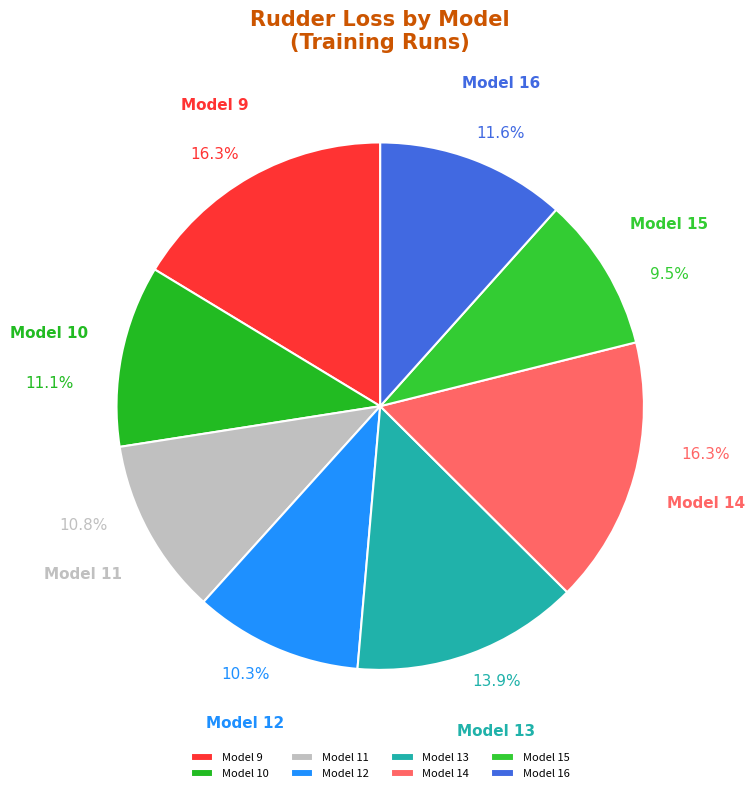

True or false: Model 16 accounts for 12% of the total.

True